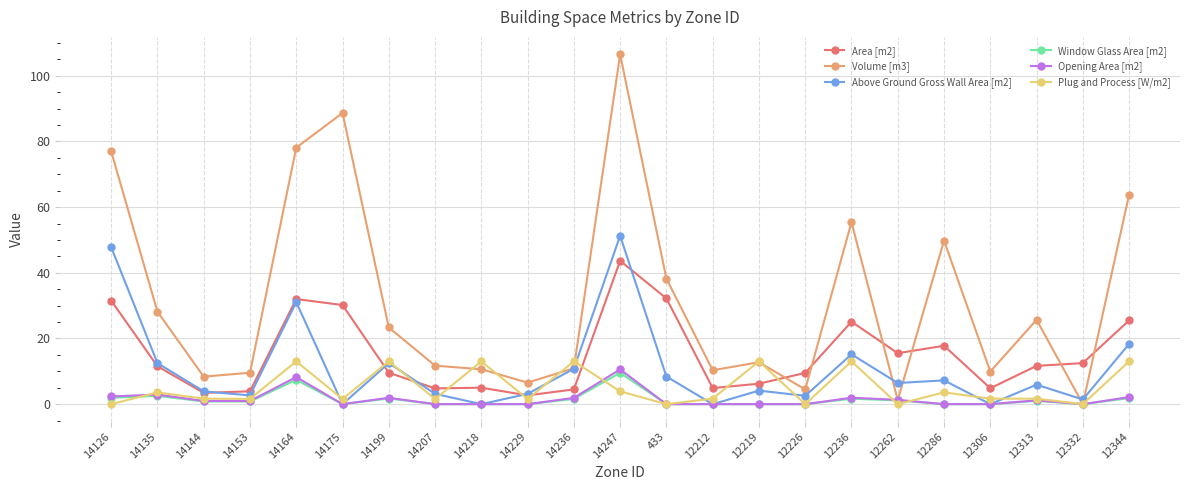

What are all the series names shown in the legend?

Area [m2], Volume [m3], Above Ground Gross Wall Area [m2], Window Glass Area [m2], Opening Area [m2], Plug and Process [W/m2]